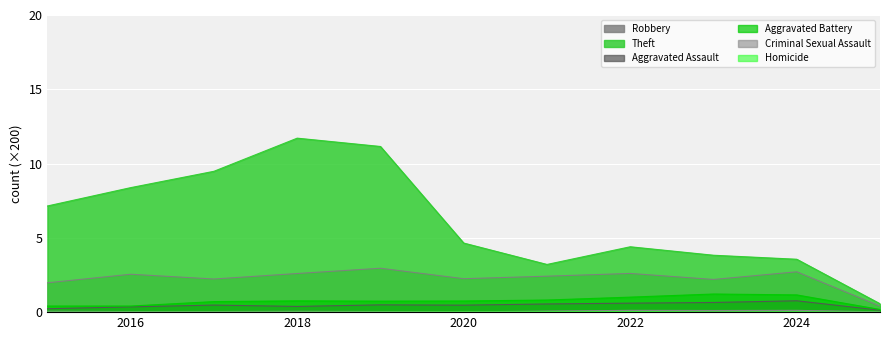

Which series changed the most between 2017 and 2021?

Theft